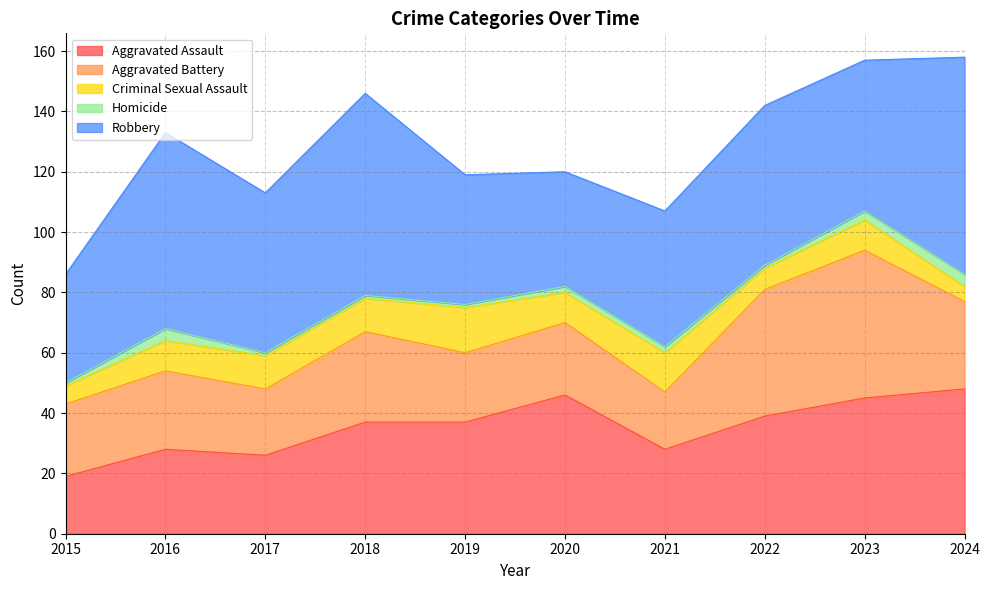

In Robbery, how many points are lower than both neighbors (excluding endpoints)?

3